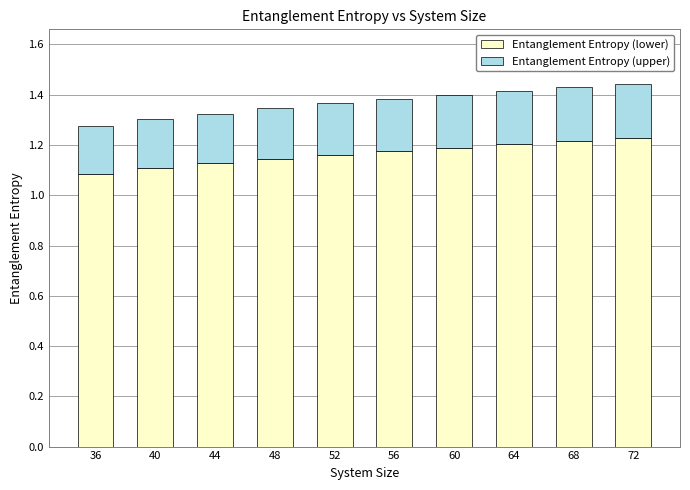

True or false: Entanglement Entropy (lower) has a value of 1.2 at 72.

True